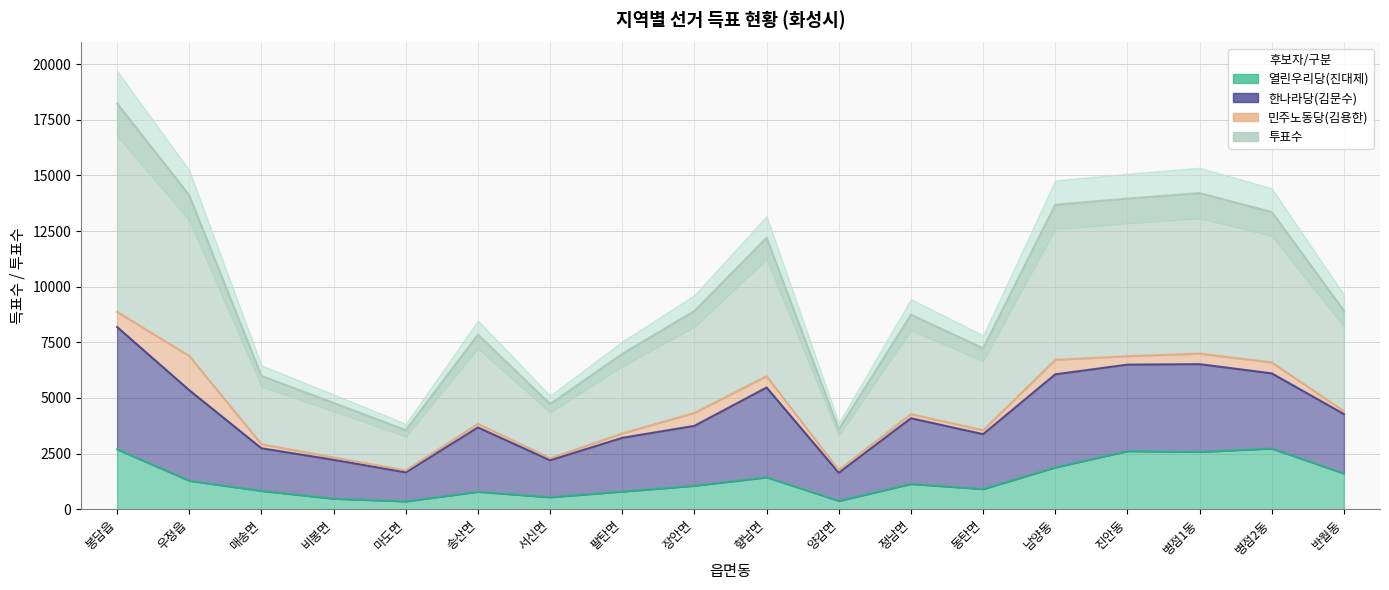

Which series has the largest total across all categories?

투표수